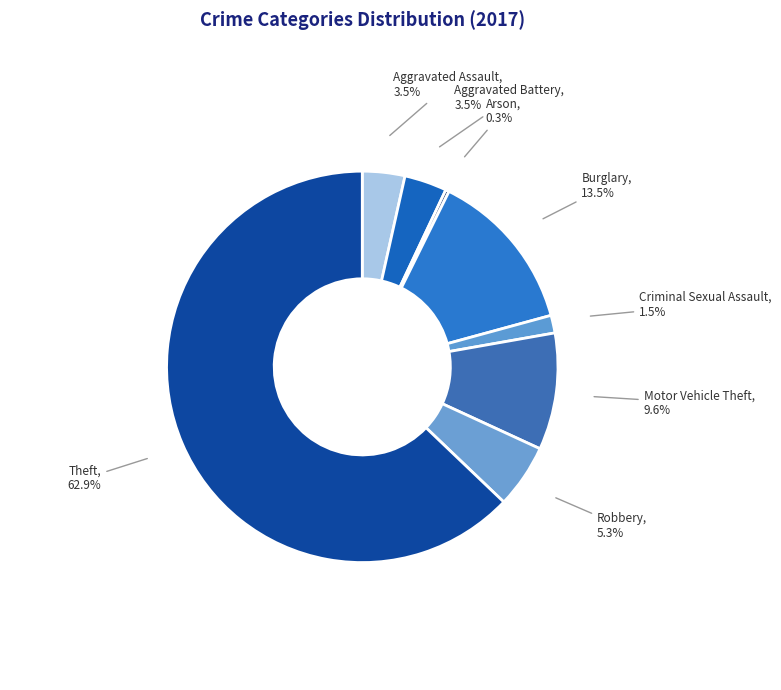

To the nearest percent, what is the average slice percentage?

12%